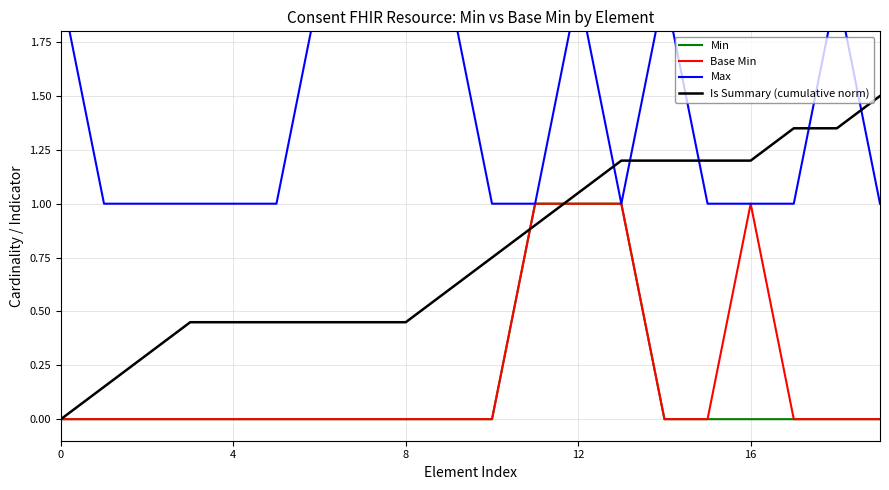

Does the chart display data point markers on the line(s)?

No